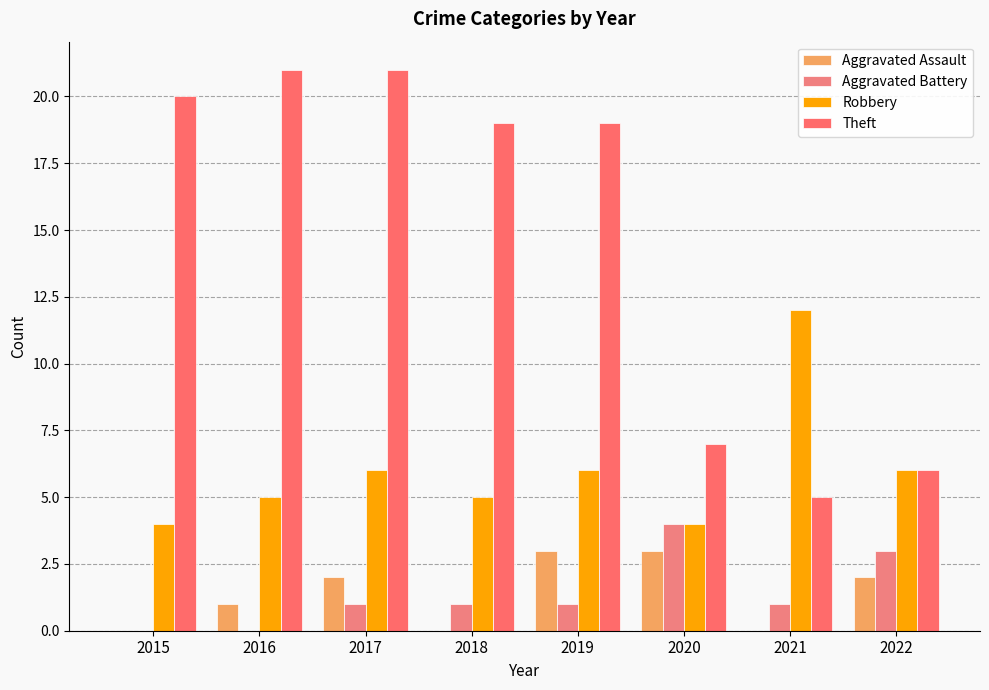

How many categories are shown in the chart?

8